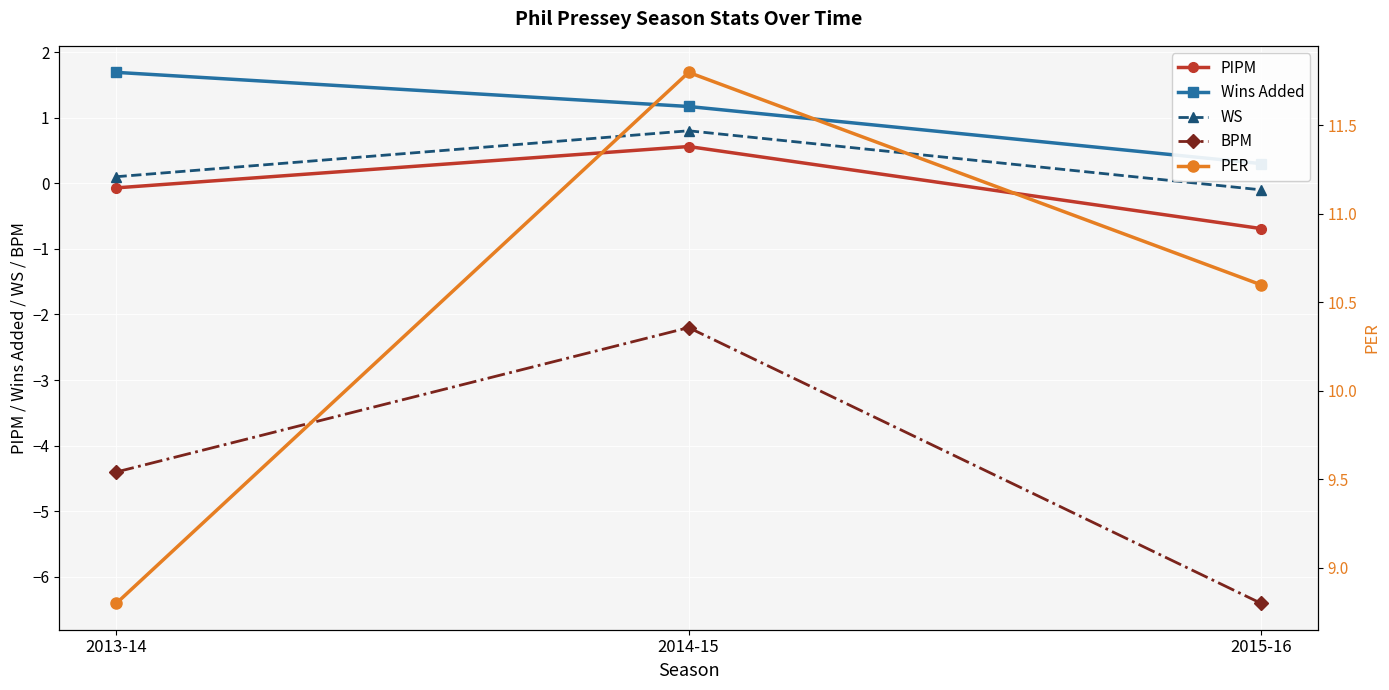

At which category is the sum across all series the highest?

2014-15